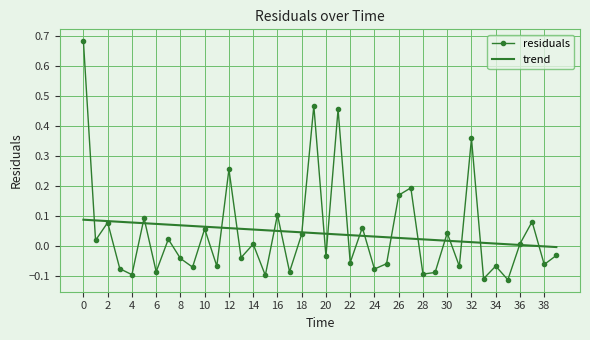

Which series has the largest range (max minus min)?

residuals